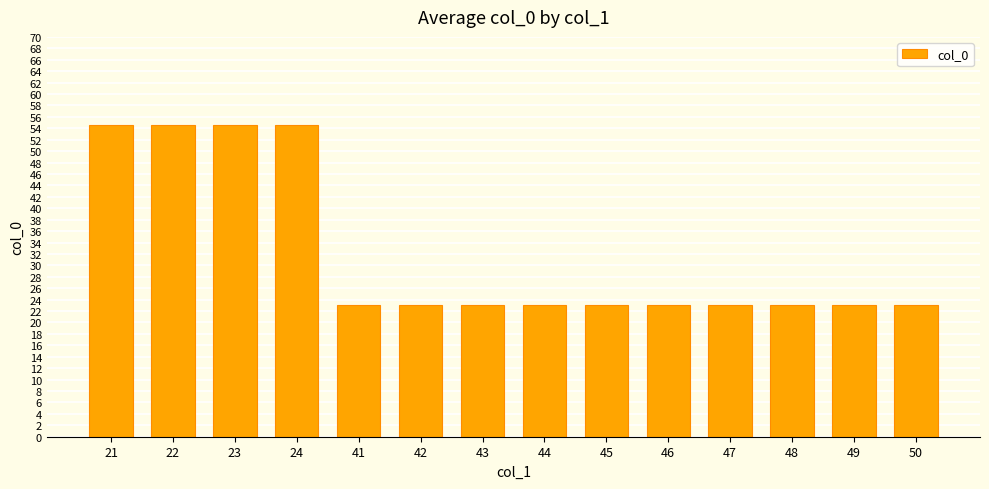

What is the ratio of the value at 24 to the value at 22?

1.0